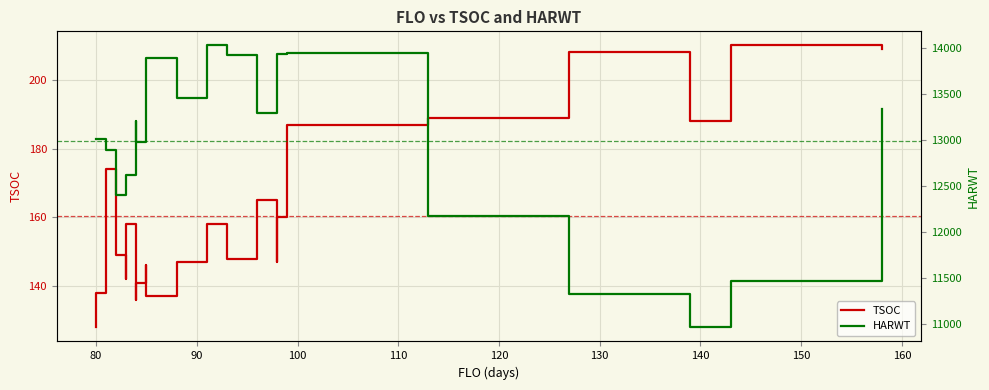

Reading left to right, transcribe all the data shown in this chart.

TSOC: 128	138	174	149	146	142	158	140	136	141	146	137	147	158	148	165	147	160	187	189	208	188	210	209
HARWT: 13011	13011	12893	12400	12562	12562	12623	13206	12978	12978	13893	13893	13460	14032	13926	13297	13941	13941	13946	12179	11331	10964	11472	13336